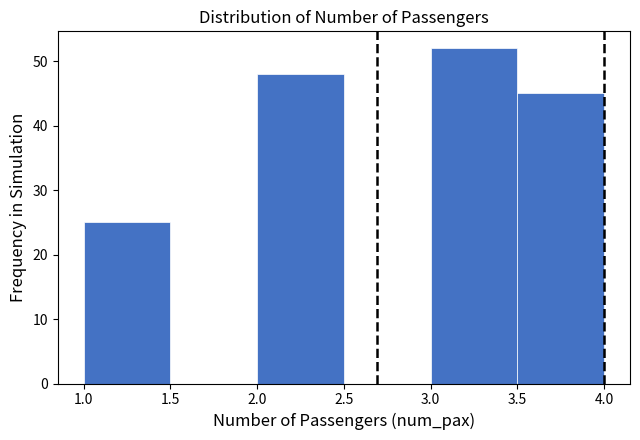

Which range on the x-axis has the tallest bar?

3.0 to 3.5